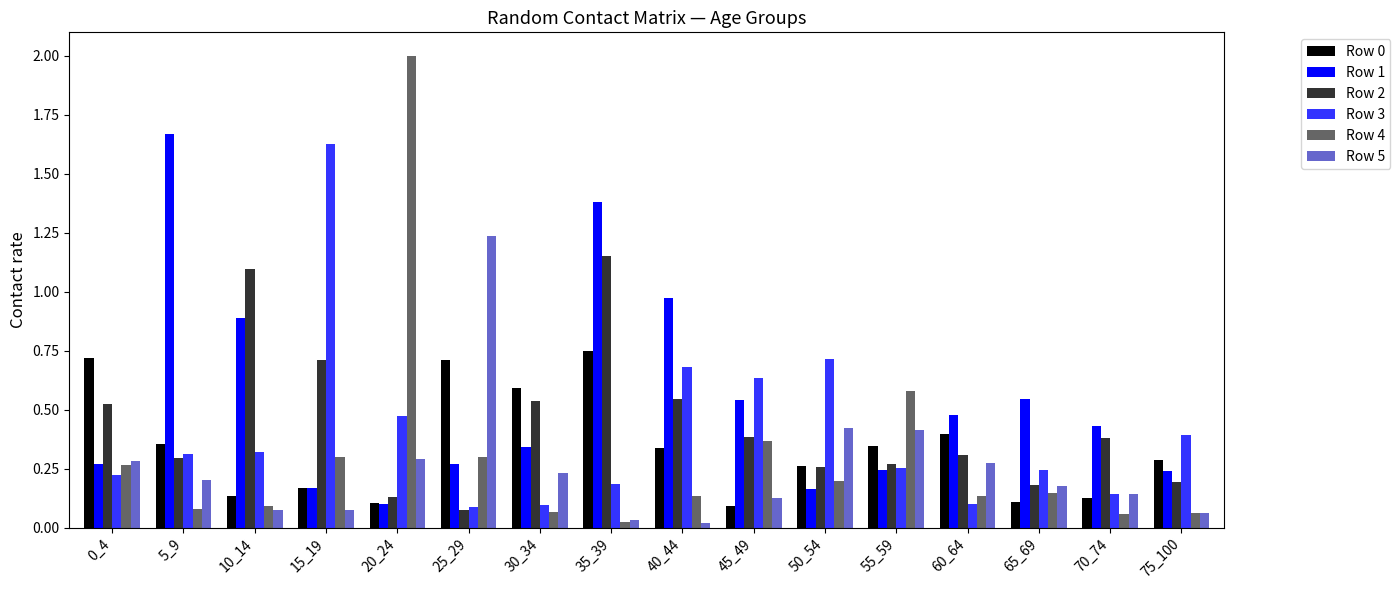

What is the sum of all Row 0 values?

5.5